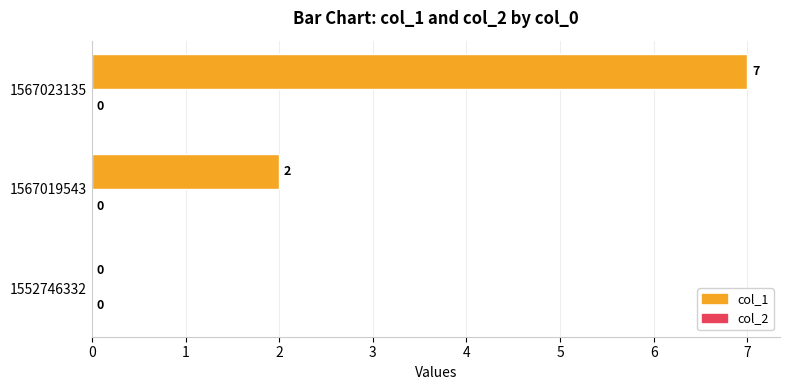

Which category has the highest value across all series?

1567023135